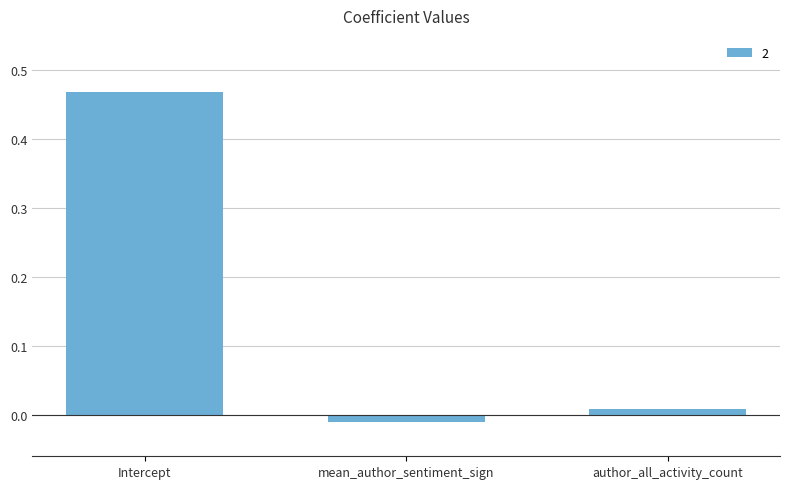

How many values are above zero?

2